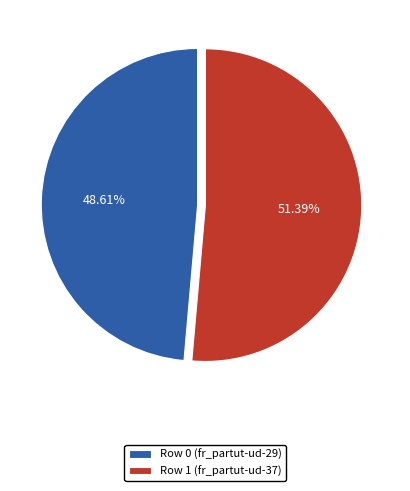

Rank the categories by value from highest to lowest.

Row 1 (fr_partut-ud-37), Row 0 (fr_partut-ud-29)